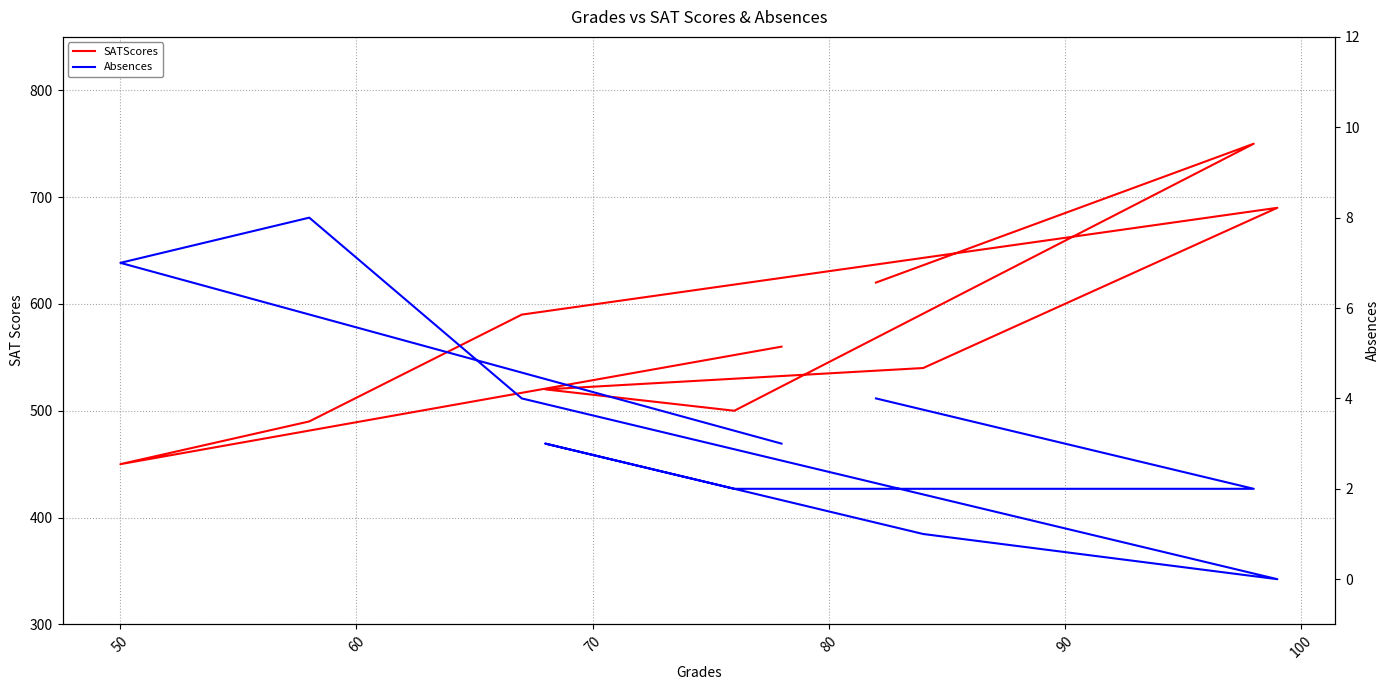

Which series has the widest spread of values?

SATScores